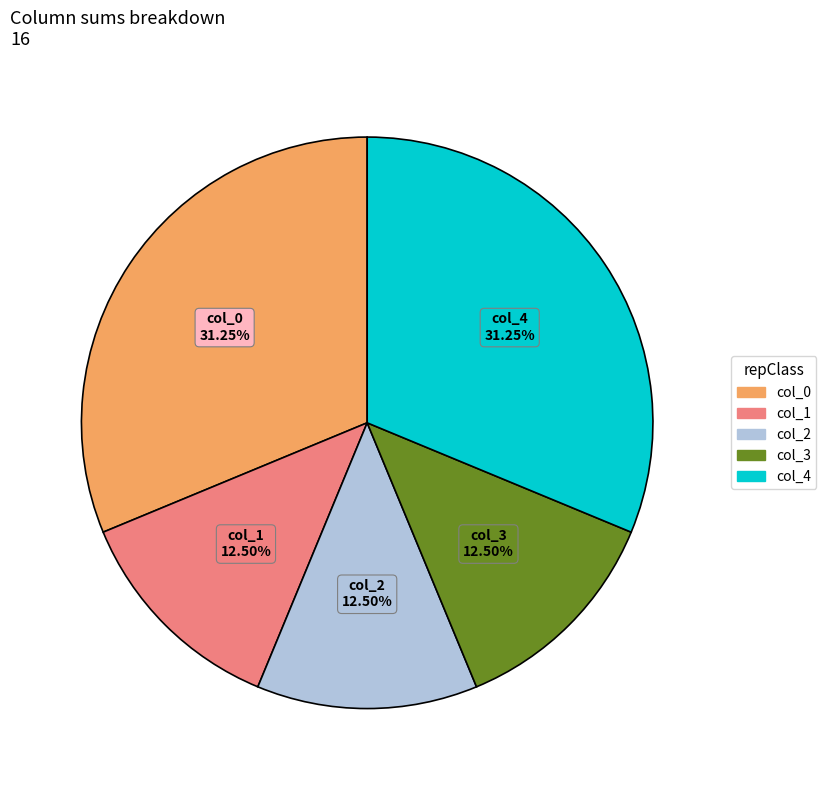

Is the sum of col_2 and col_4 greater than half?

No